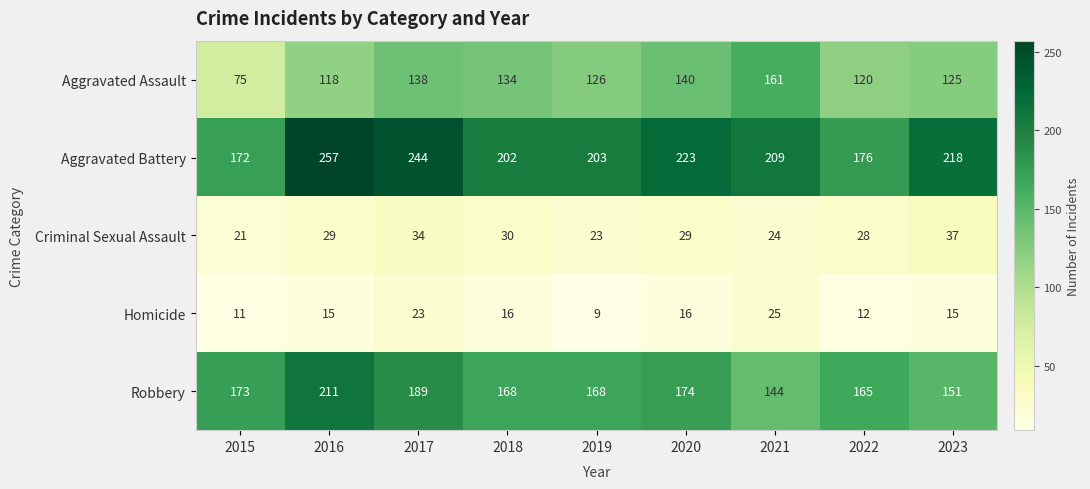

At how many categories does at least one series exceed 81?

9